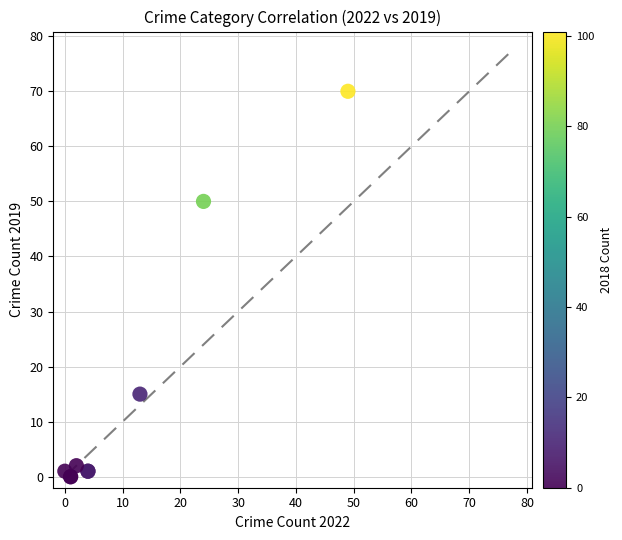

What Y value in the scatter plot is closest to 35?

50